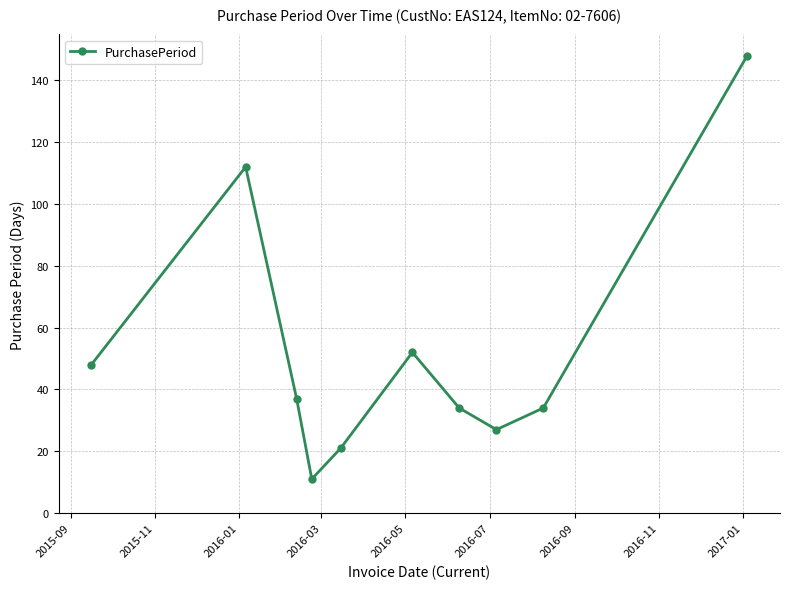

How many data points are less than 37?

5